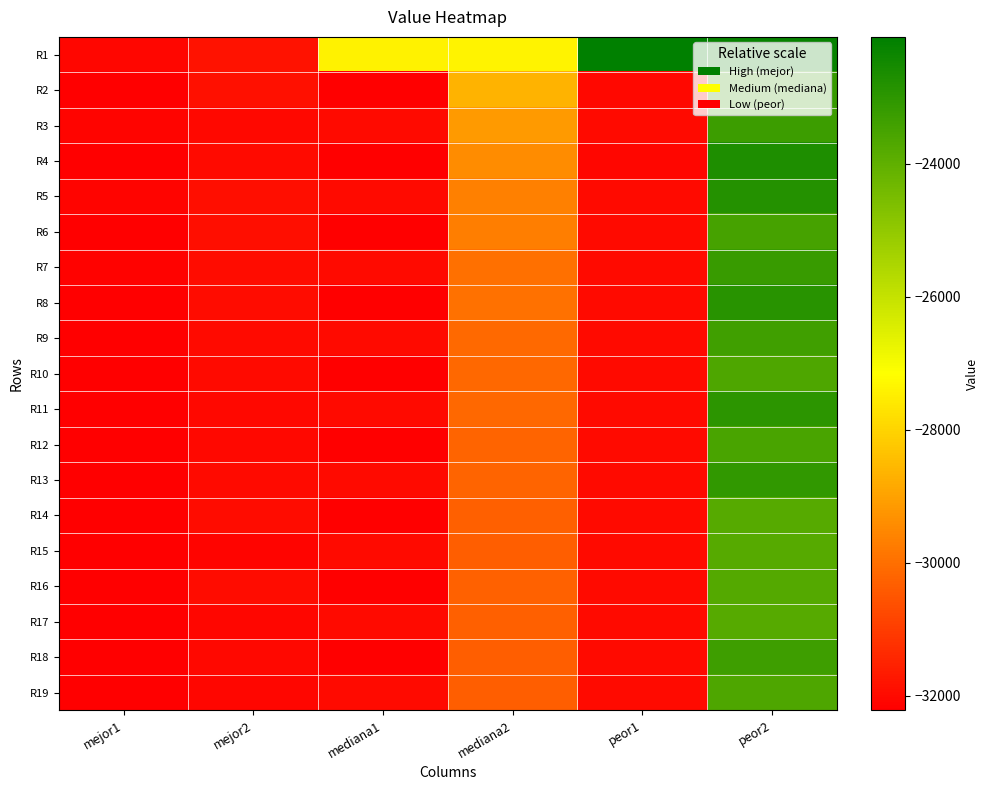

How many distinct data groups are displayed?

19